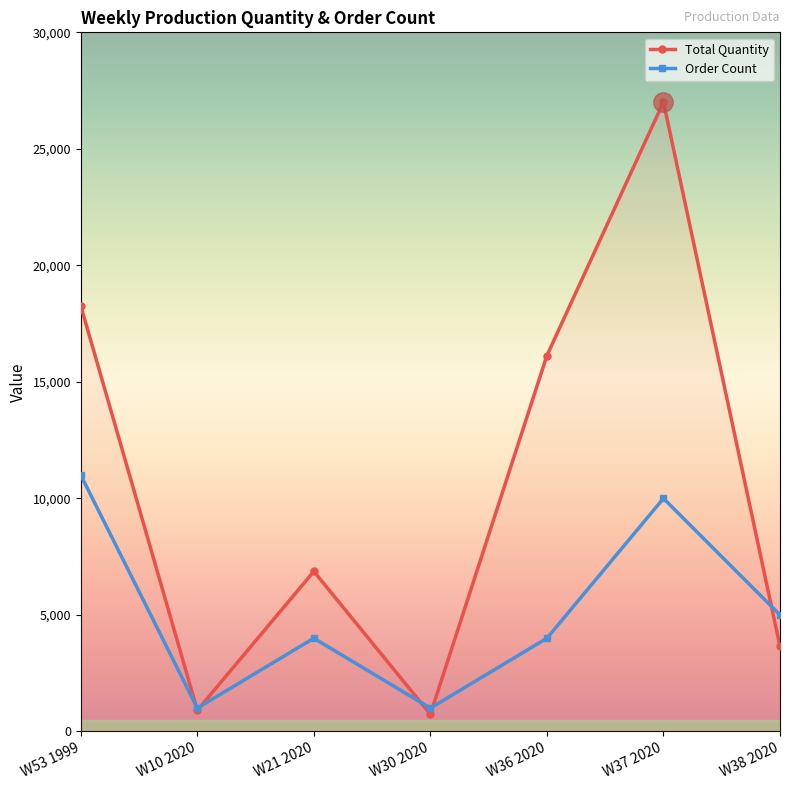

Rank the series by their average value, from lowest to highest.

Order Count, Total Quantity